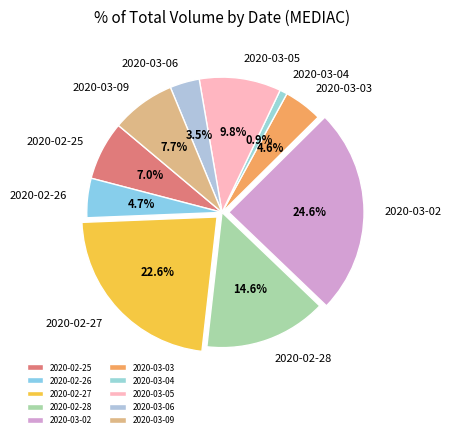

Is there a majority slice in this chart?

No